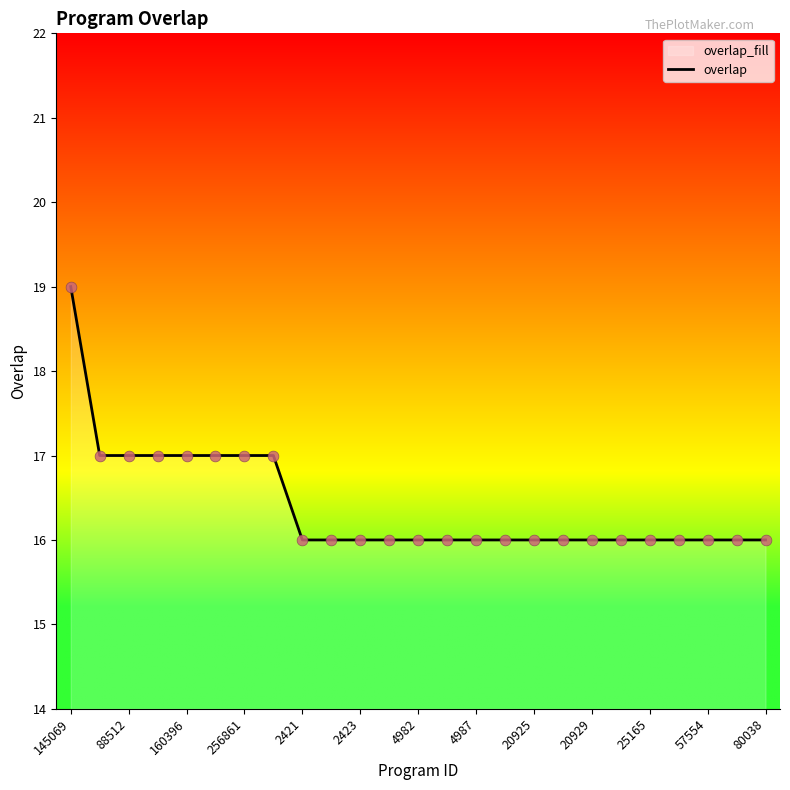

What is the difference between the maximum and minimum values?

3